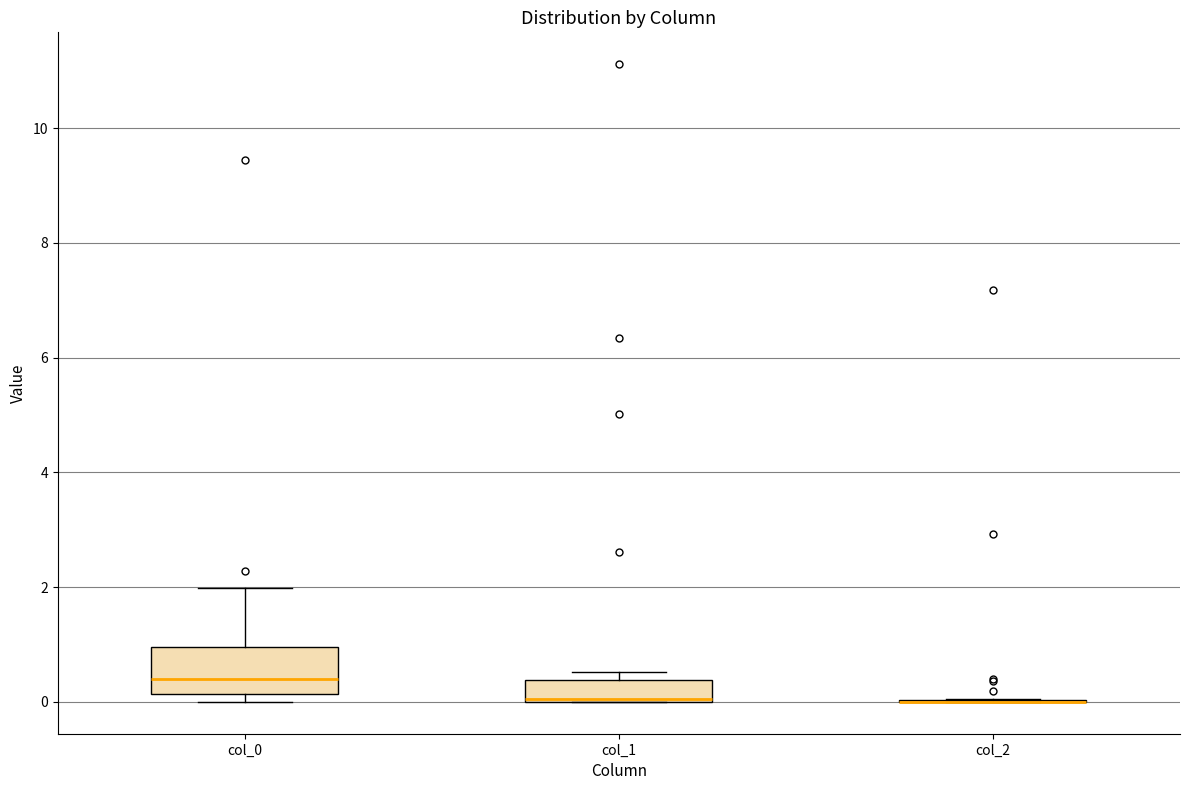

Reading left to right, read every box against the y-axis: the position of its median line, the range the box covers, and the ends of its whiskers. The values are not printed on the chart, so give them approximately, as read against the axis.

col_0: median 0.4, box 0.2 to 1.0, whiskers 0.0 to 2.0
col_1: median 0.0, box 0.0 to 0.4, whiskers 0.0 to 0.6
col_2: box collapsed to a line at 0.0, whiskers 0.0 to 0.0